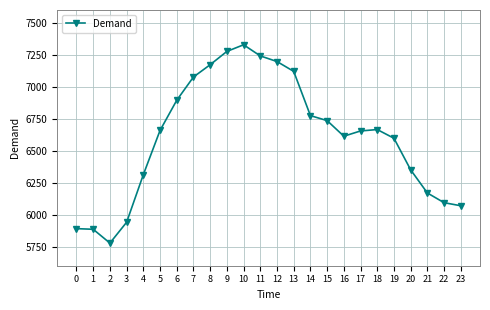

What is the sum of all values?

158485